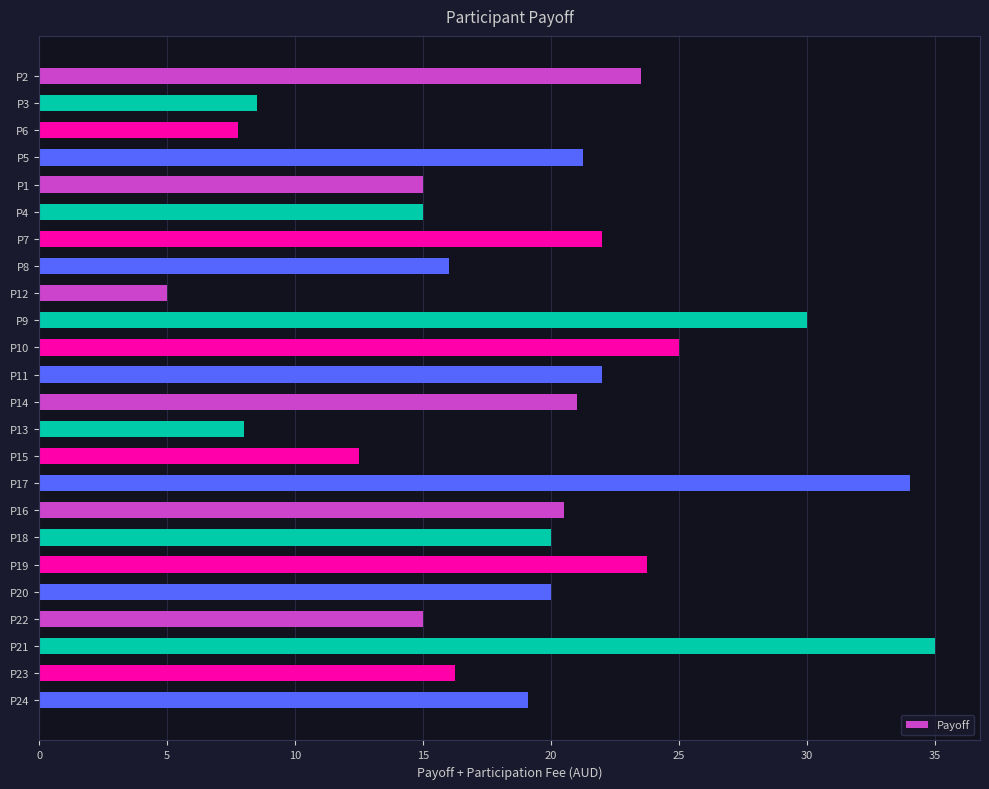

Which category has the lowest value across all series?

P12